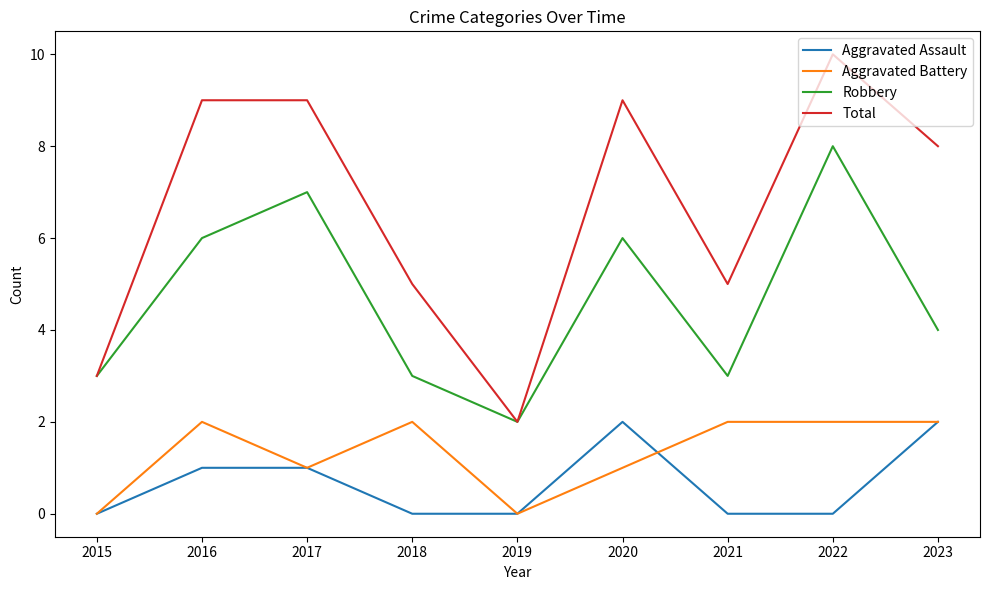

Which category has the lowest value in the Total series?

2019